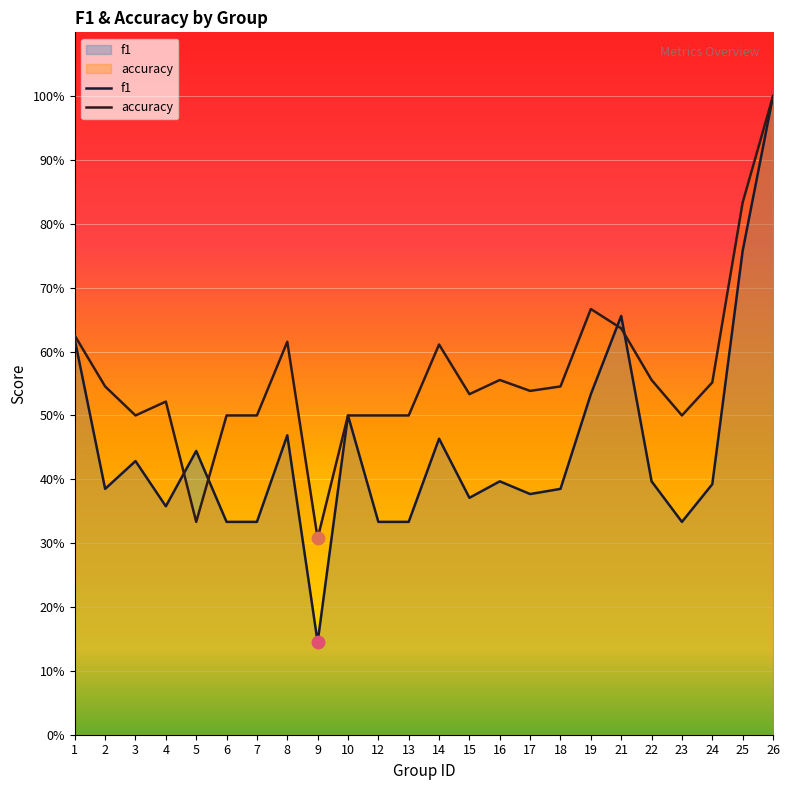

Which series reaches the minimum Y coordinate?

f1